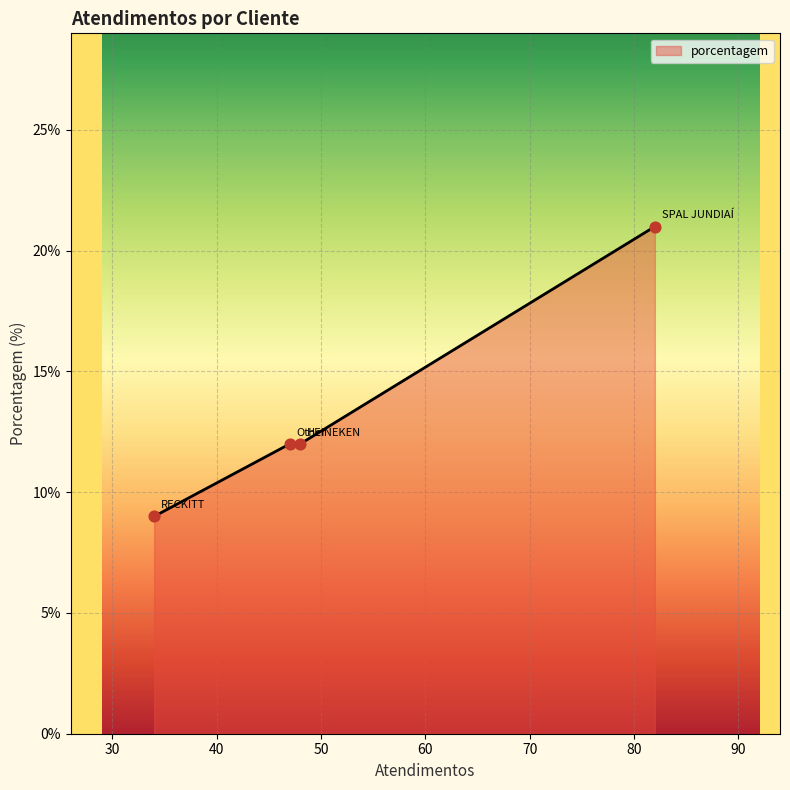

True or false: there are more than 1 points higher than both neighbors.

False